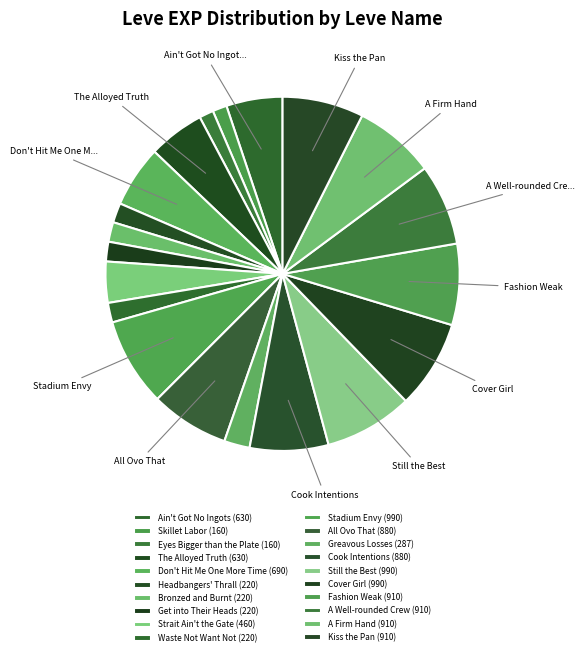

What is the change in value from The Alloyed Truth to Kiss the Pan?

+280